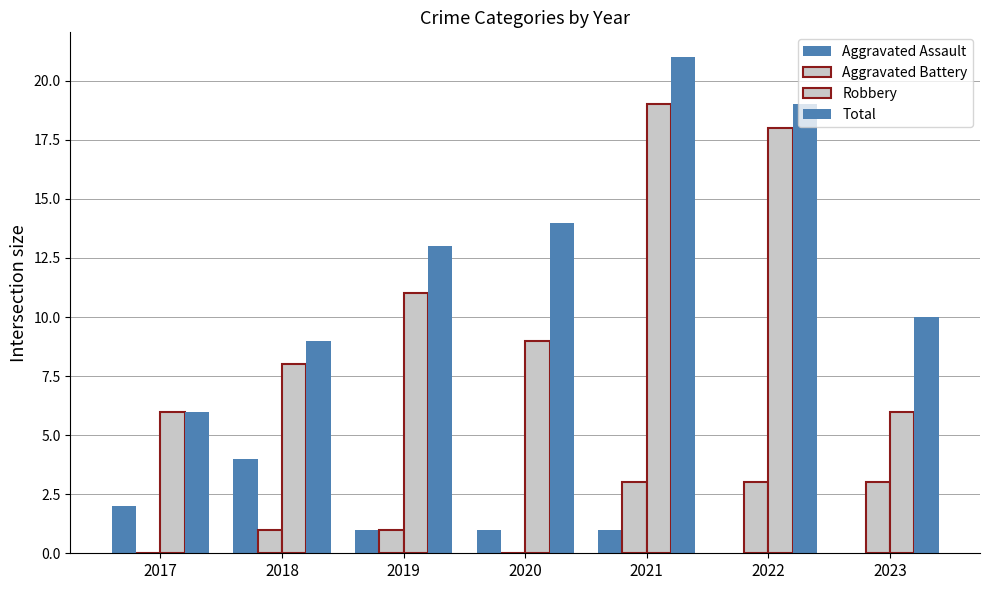

Which label corresponds to the smallest value in the chart?

2022